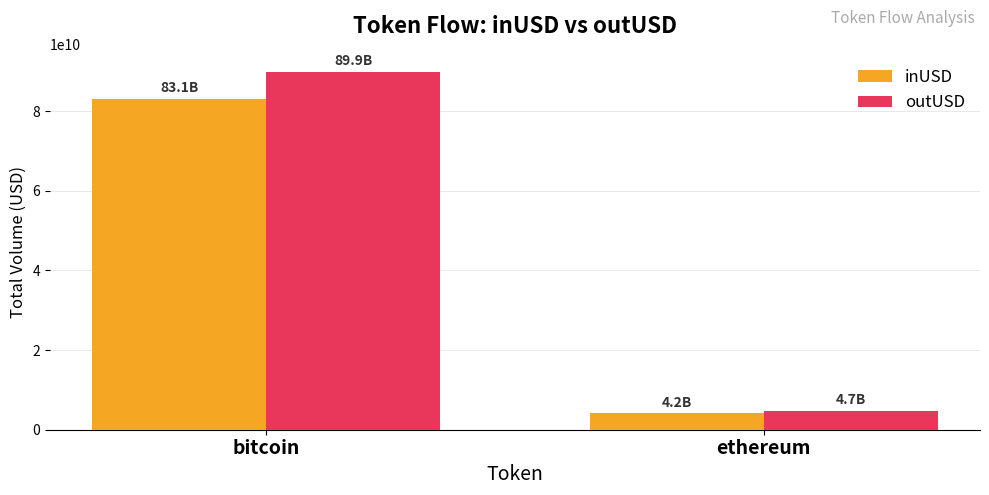

Does the chart contain any negative values?

No